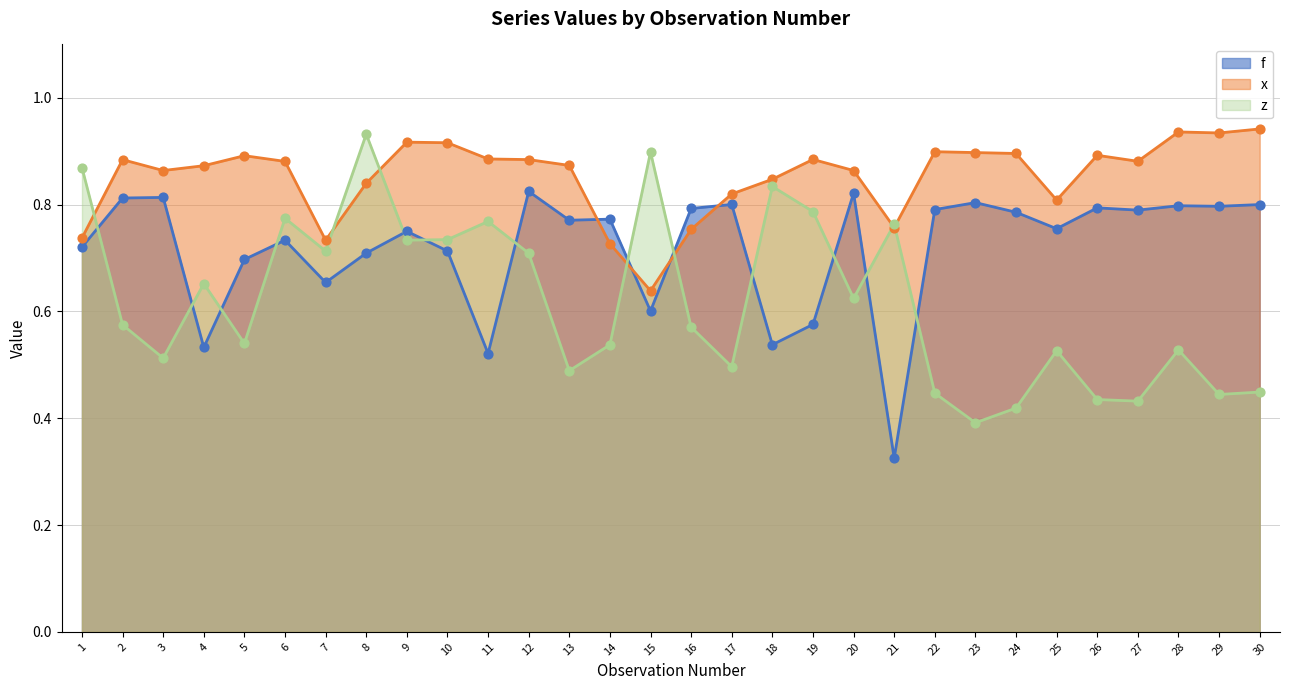

Which series has the largest total across all categories?

x